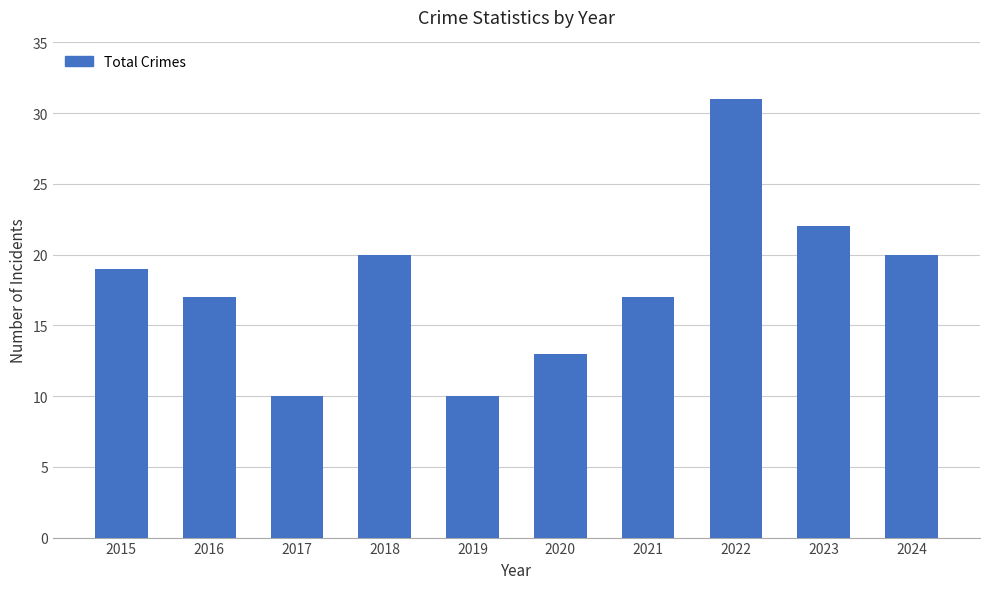

What is the average value?

18